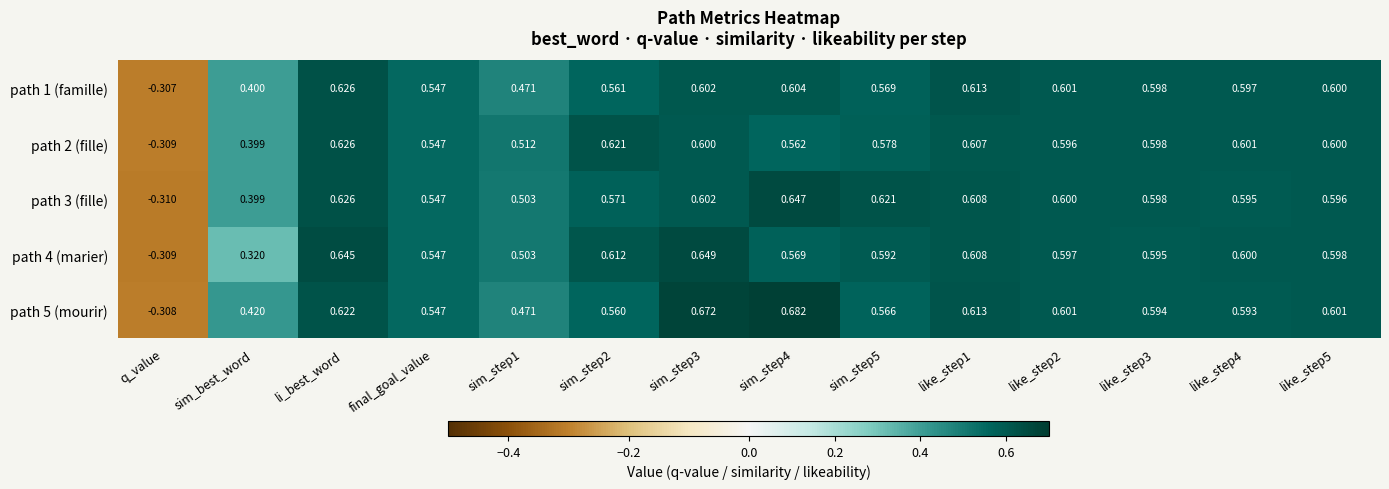

Which series has the largest total across all categories?

path 5 (mourir)